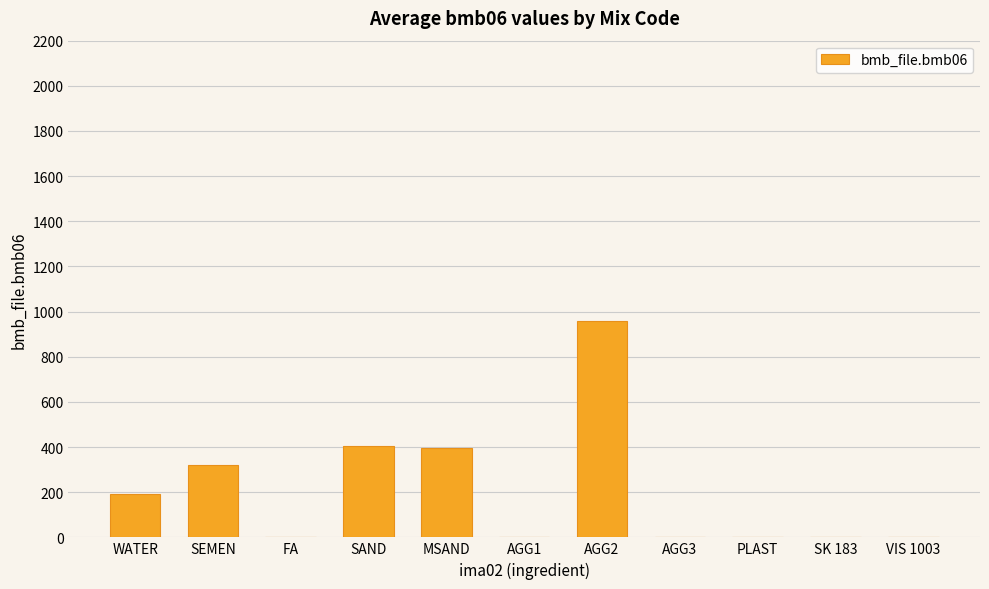

Between AGG1 and WATER, which is larger?

WATER